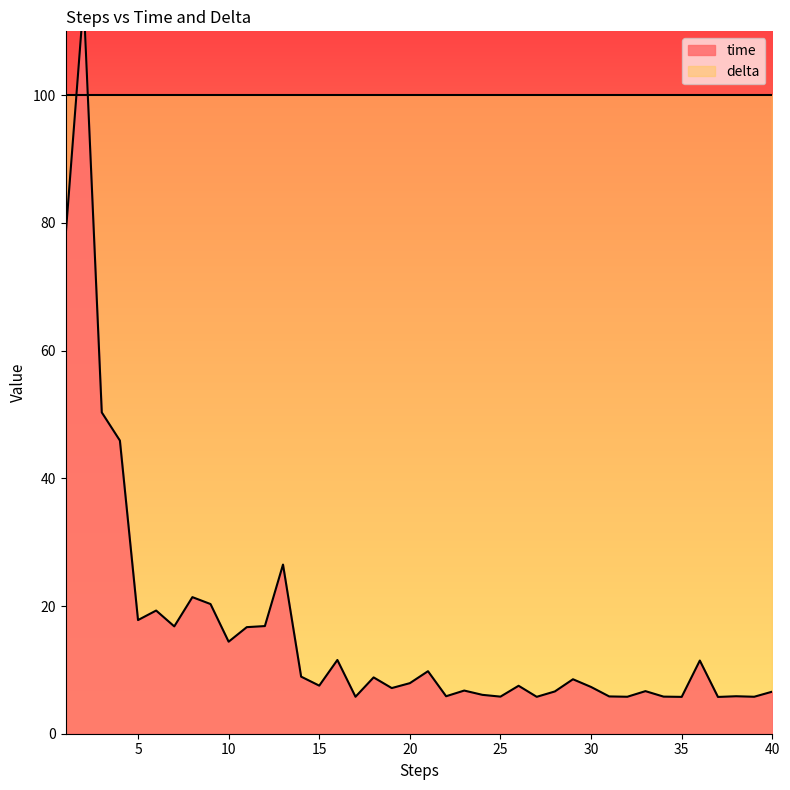

How many points are higher than both their immediate neighbors (excluding endpoints)?

13